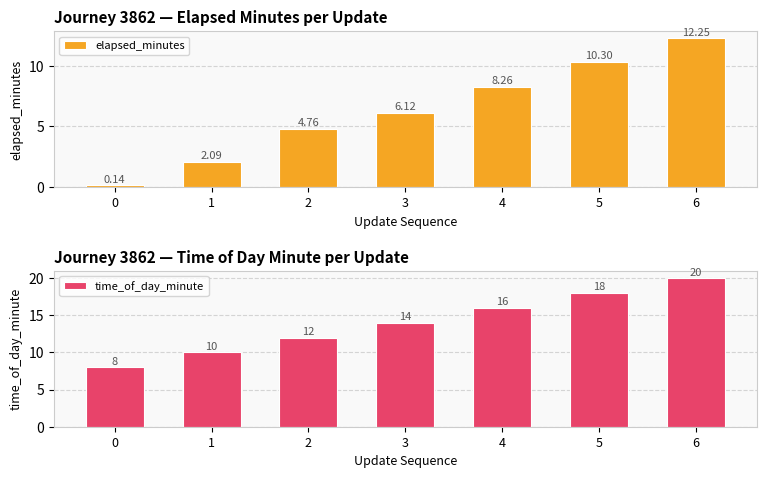

Reading left to right, what are all the values shown in this chart?

elapsed_minutes: 0=0.1	1=2.1	2=4.8	3=6.1	4=8.3	5=10.3	6=12.2
time_of_day_minute: 0=8.0	1=10.0	2=12.0	3=14.0	4=16.0	5=18.0	6=20.0